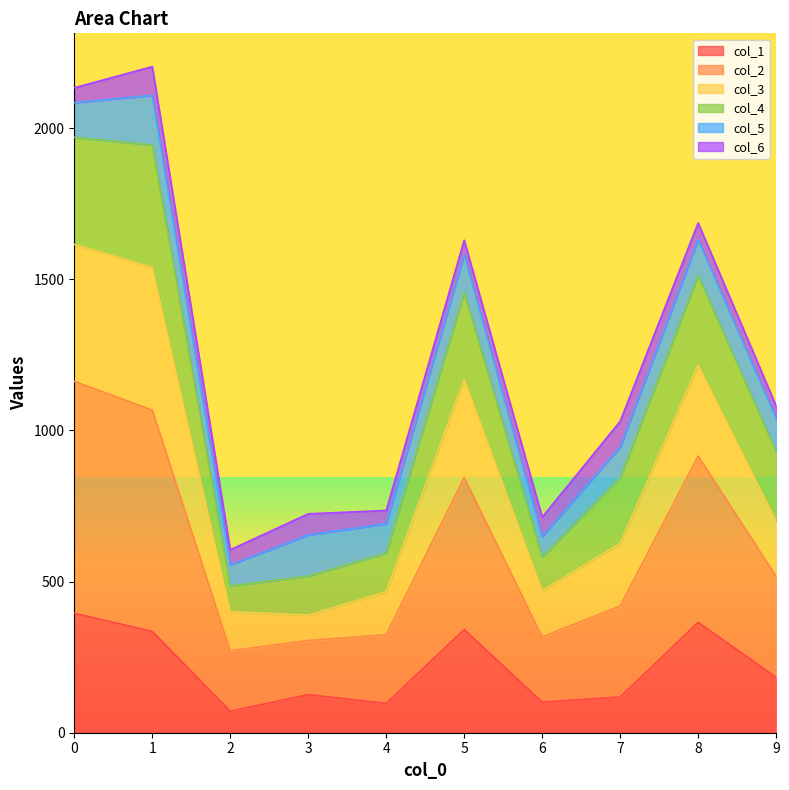

What is the total value across all series at 3?

724